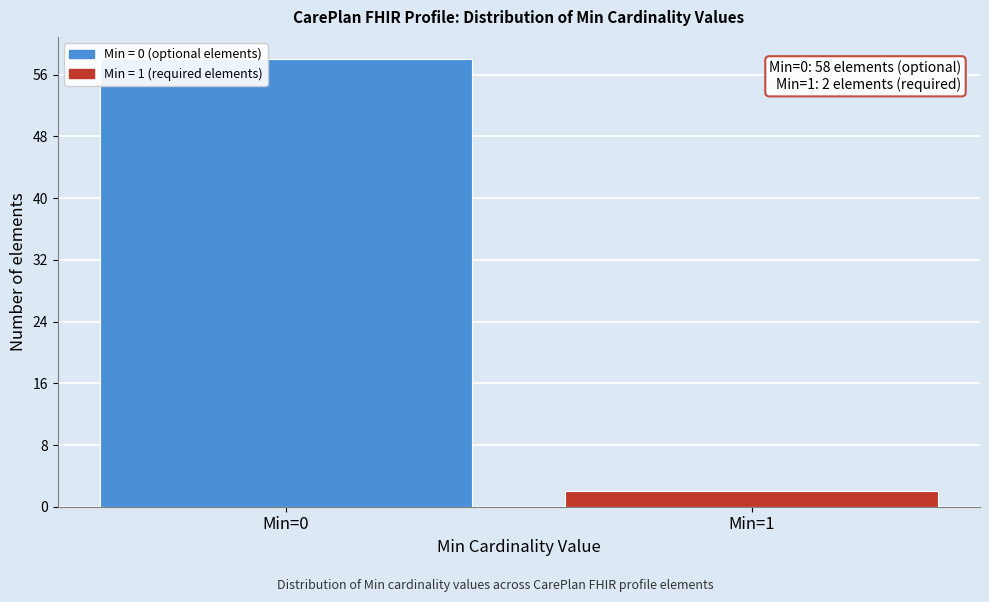

Reading left to right, transcribe all the data shown in this chart.

58	2